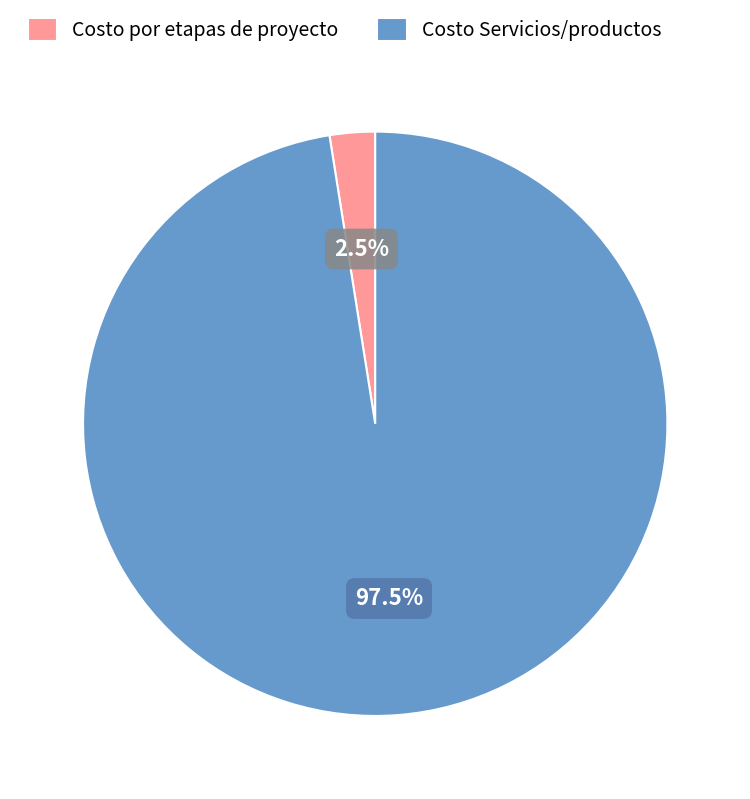

To the nearest percent, what is the combined percentage of Costo Servicios/productos and Costo por etapas de proyecto?

100%